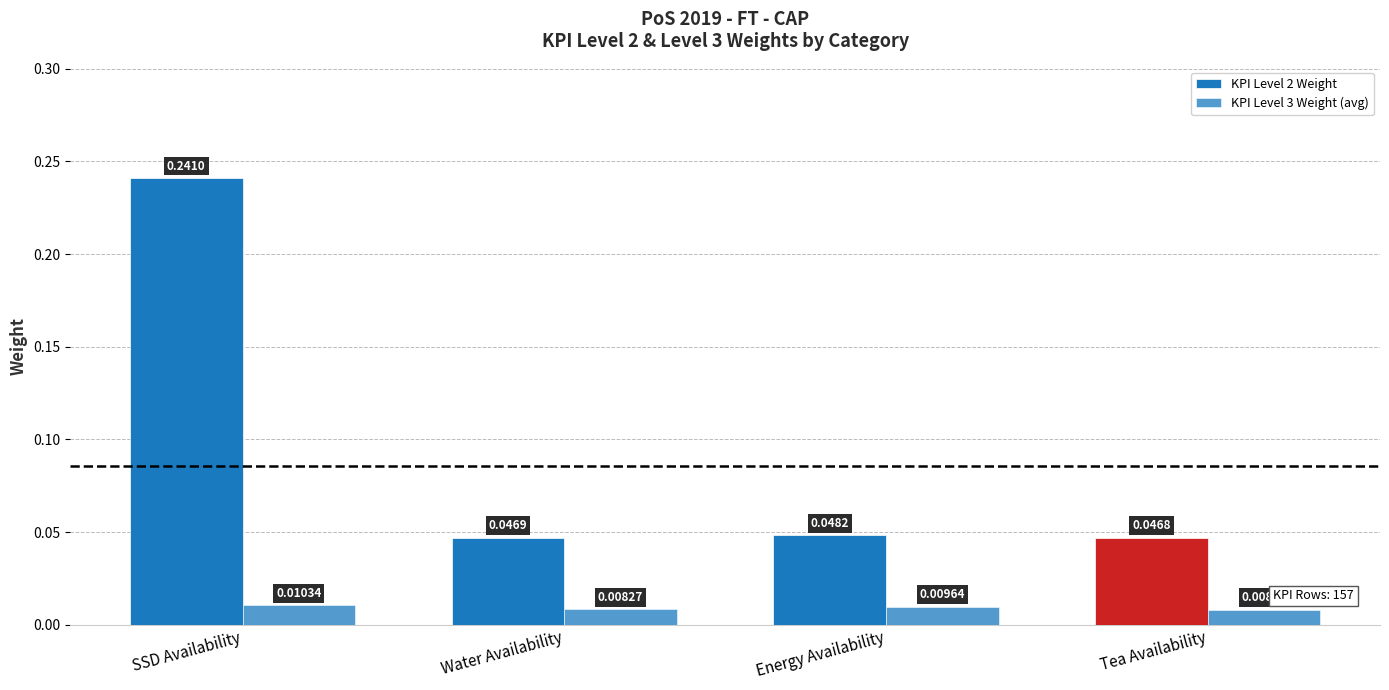

Rank the categories by KPI Level 2 Weight value from lowest to highest.

Tea Availability, Water Availability, Energy Availability, SSD Availability